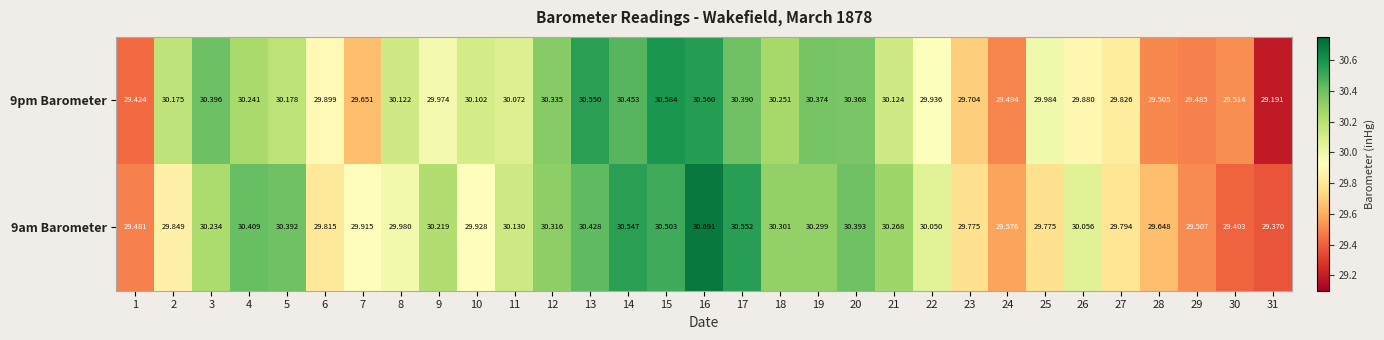

Is the value of 9pm Barometer at 19 greater than the value of 9am Barometer at 11?

Yes